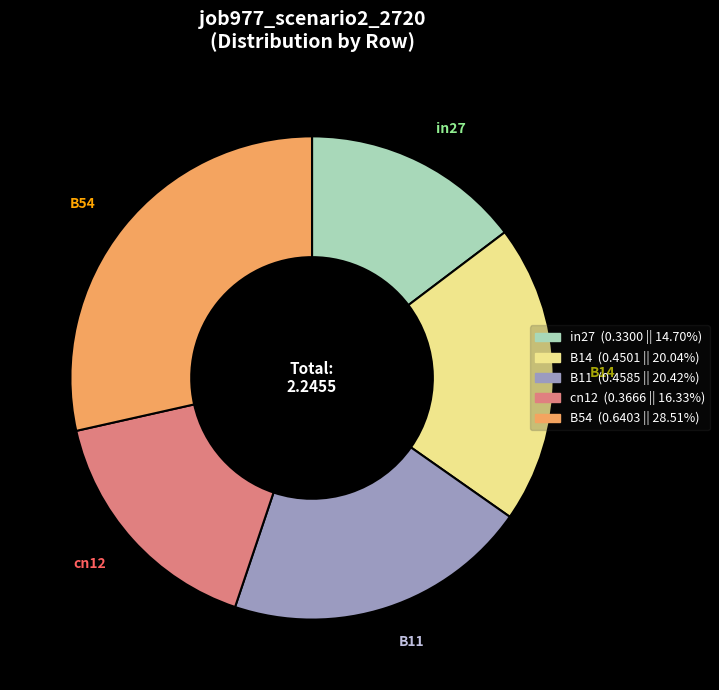

Is the sum of B11 and cn12 greater than half?

No